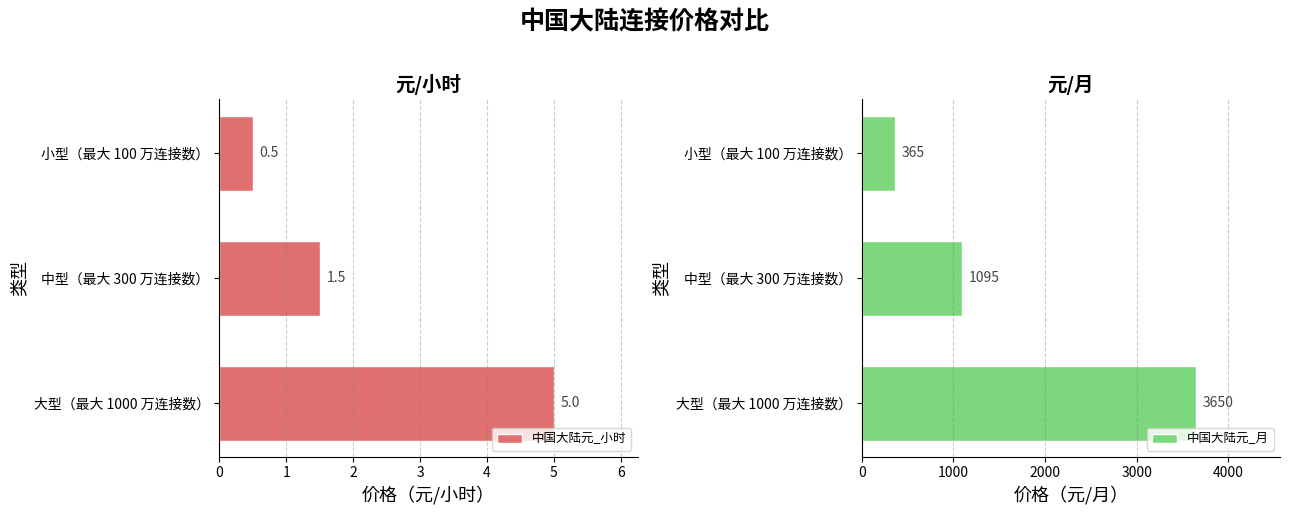

What is the sum of the 中国大陆元_小时 values at 小型（最大 100 万连接数） and 中型（最大 300 万连接数）?

2.0